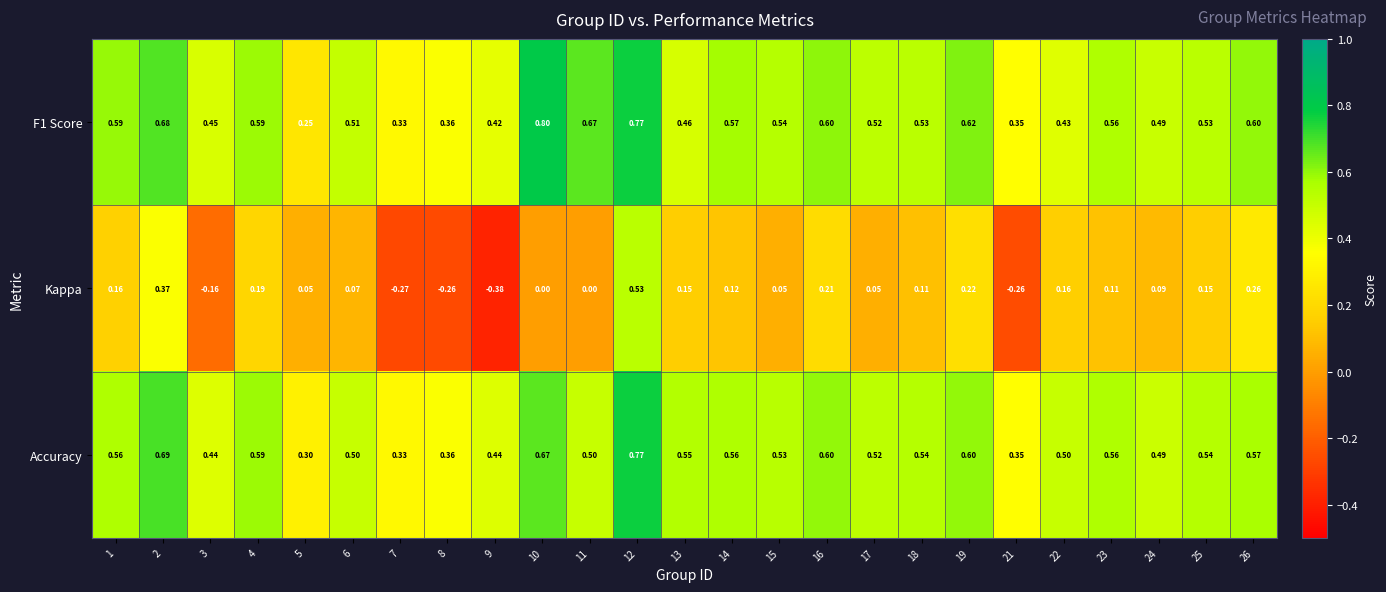

Is the value of Accuracy at 19 greater than the value of Kappa at 7?

Yes